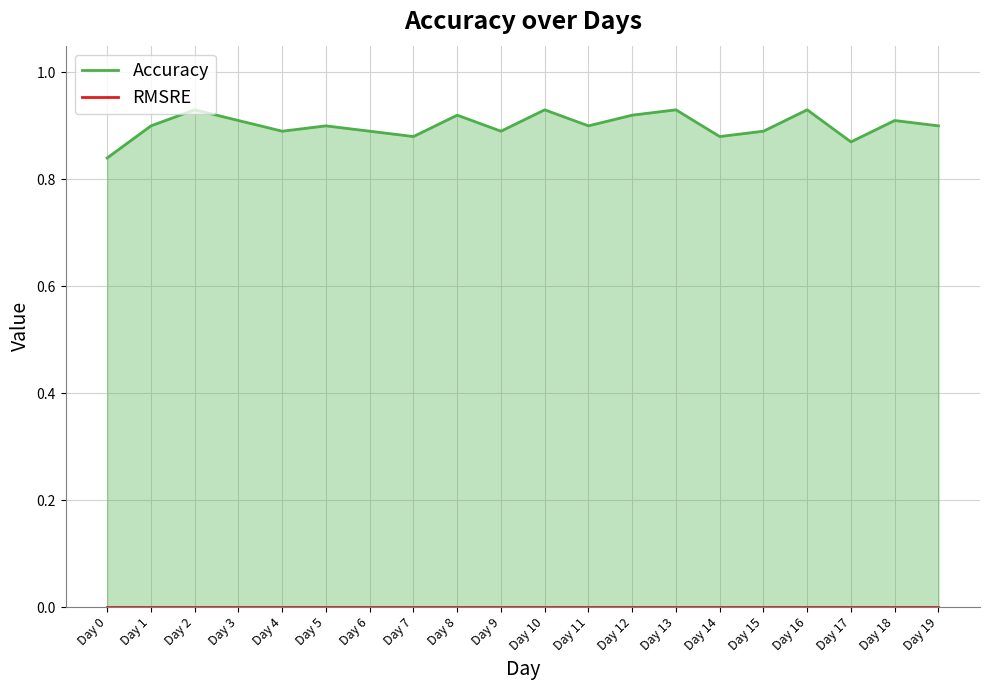

Rank the categories by value from highest to lowest.

Day 2, Day 10, Day 13, Day 16, Day 8, Day 12, Day 3, Day 18, Day 1, Day 5, Day 11, Day 19, Day 4, Day 6, Day 9, Day 15, Day 7, Day 14, Day 17, Day 0